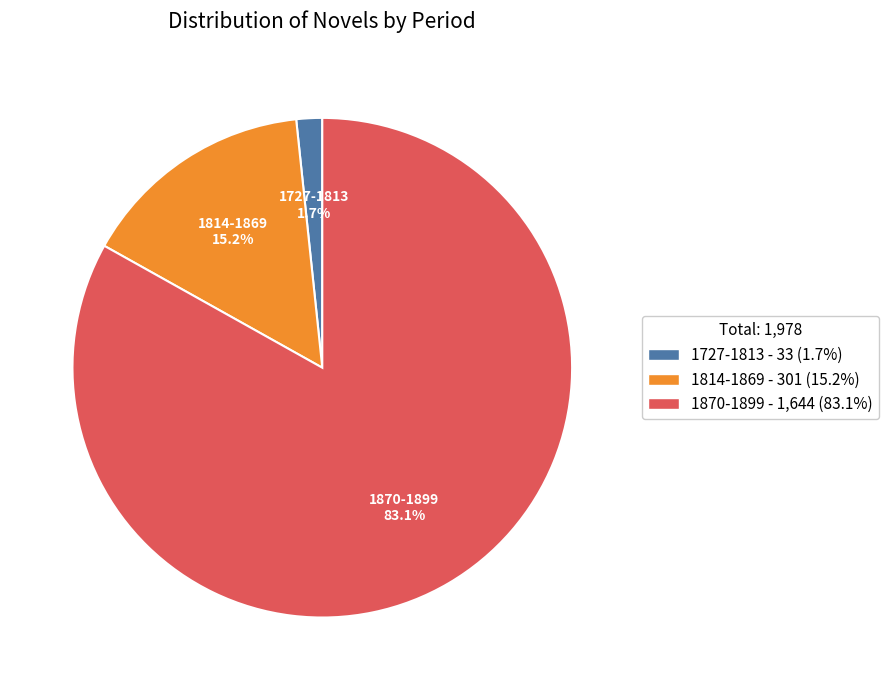

How many segments does this pie chart have?

3